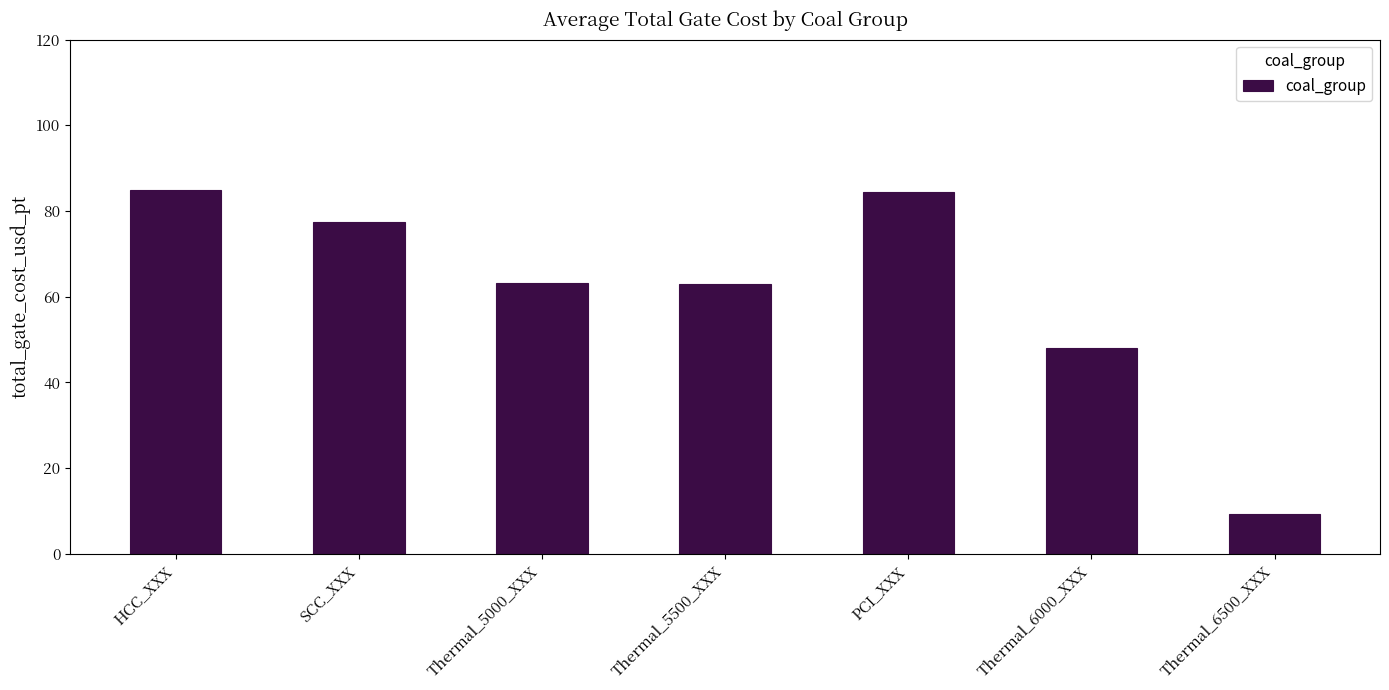

Does the chart contain any negative values?

No